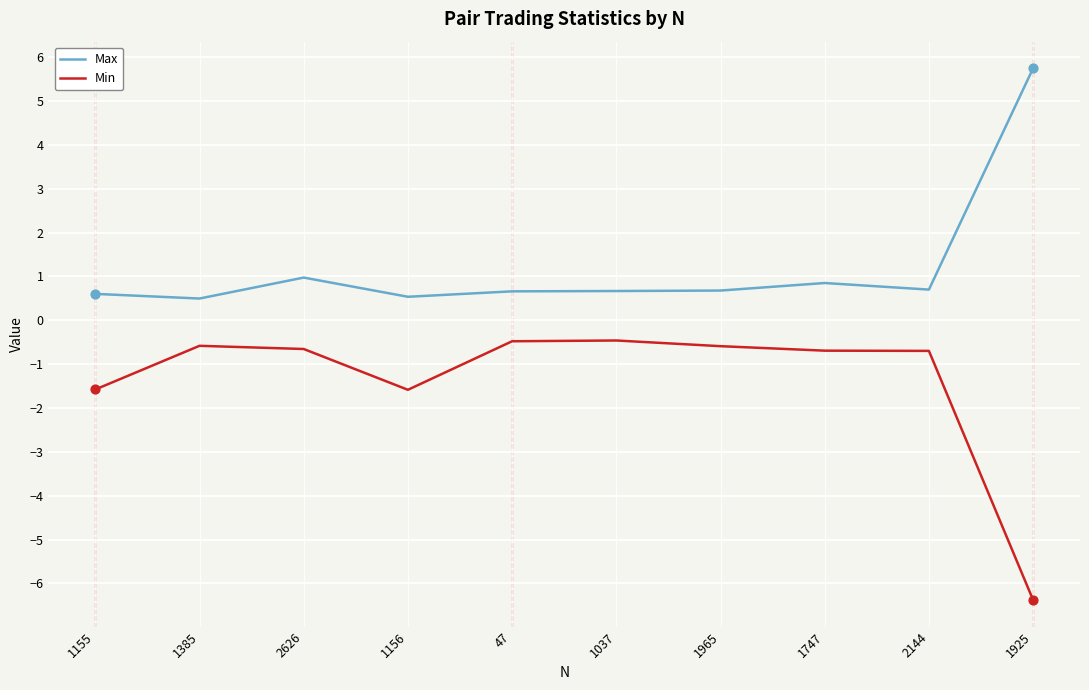

At how many categories does at least one series exceed -2?

10